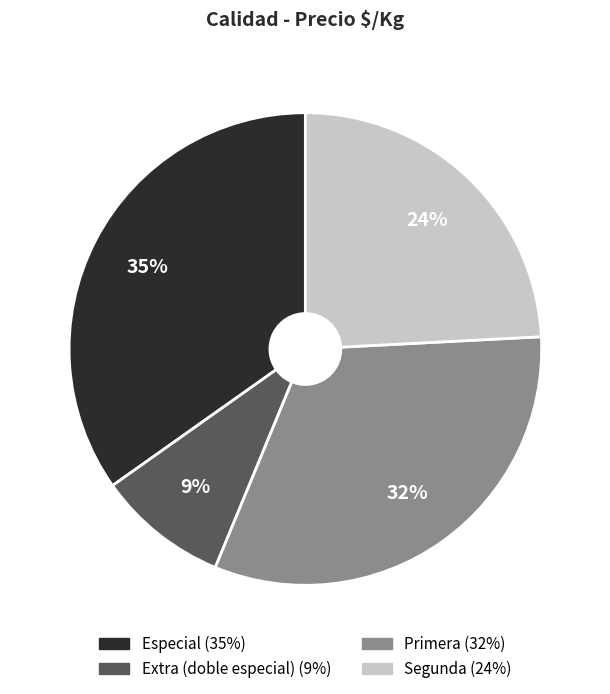

To the nearest percent, what portion does Extra (doble especial) represent?

9%